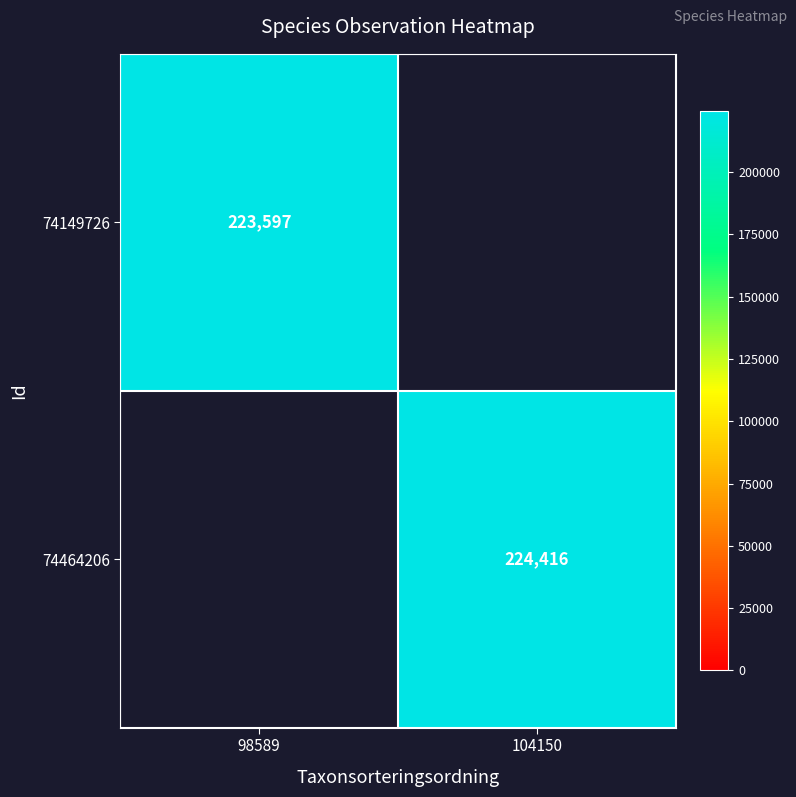

The 74464206 series shows 47401.1 at 104150. True or false?

False